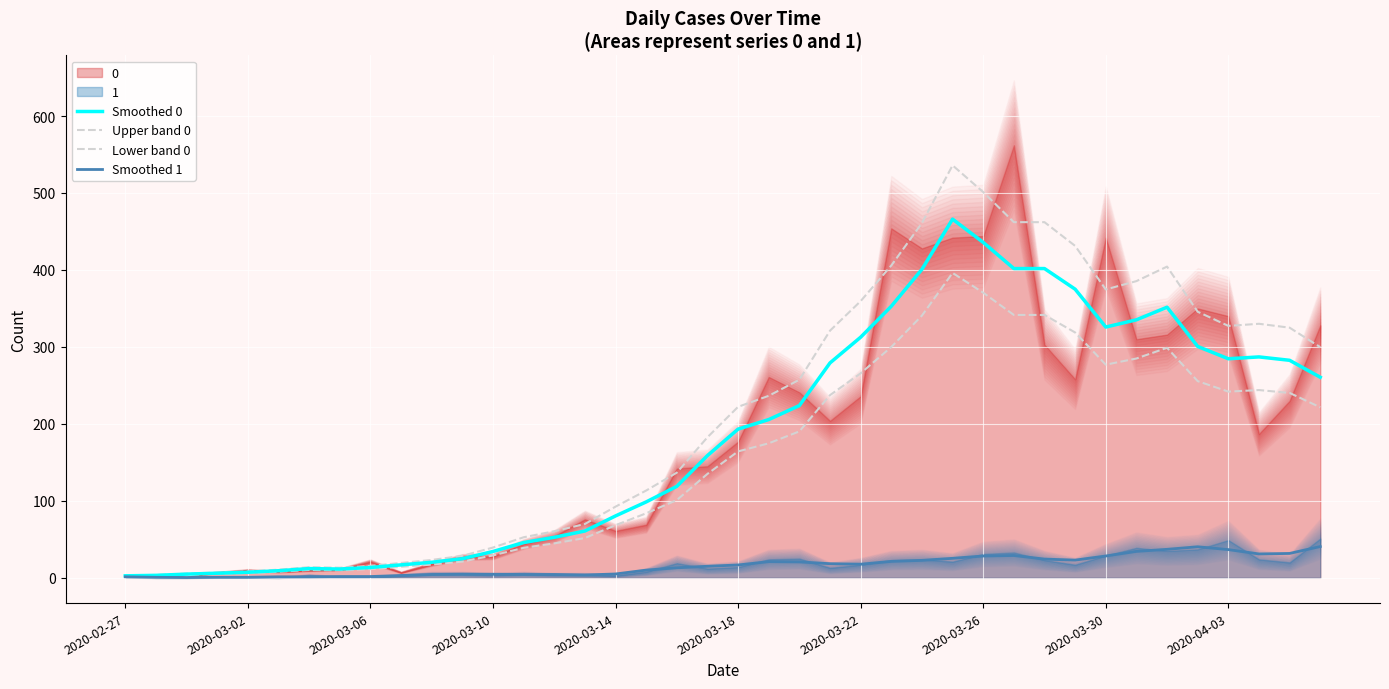

How many data points in Upper band 0 are above 222?

20